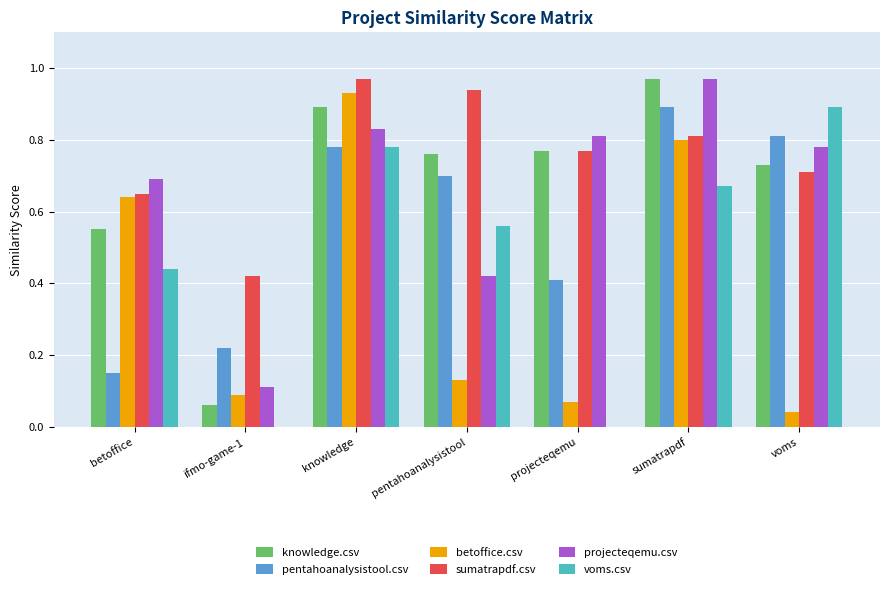

Is the value of knowledge.csv at projecteqemu greater than the value of betoffice.csv at sumatrapdf?

No